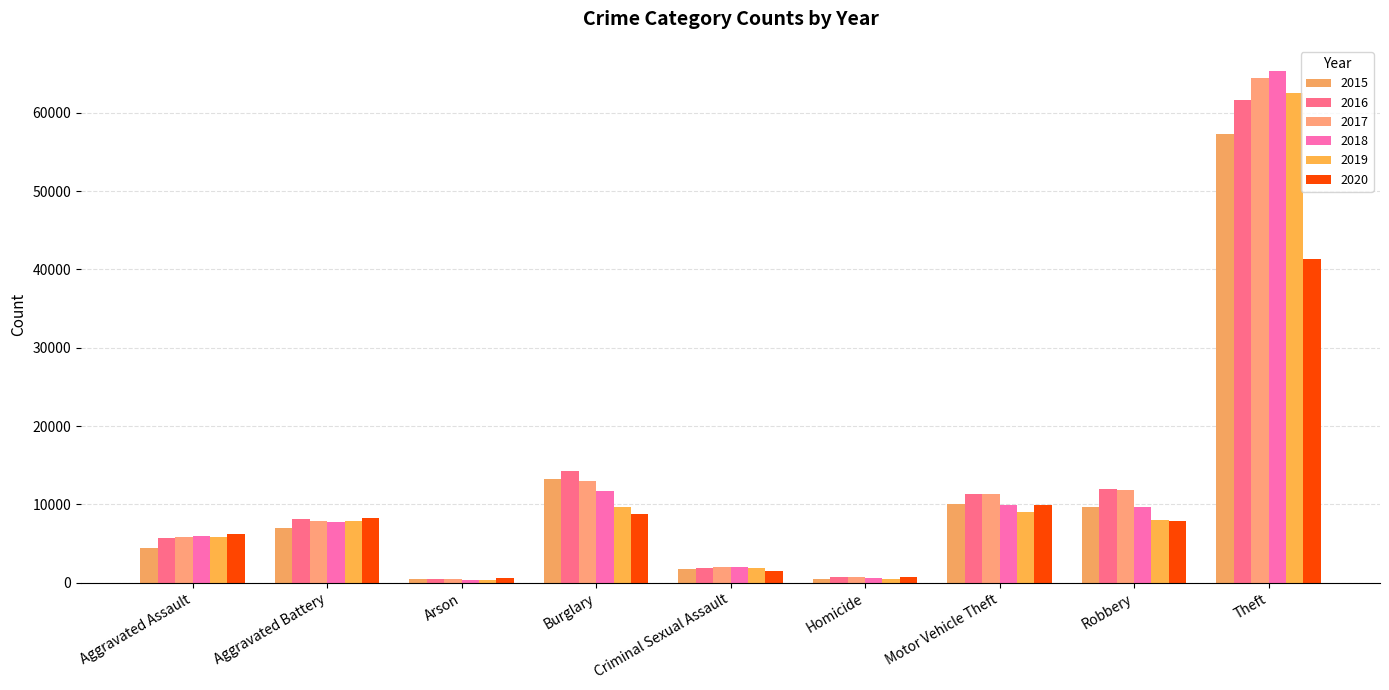

How many bars are there in each group?

6